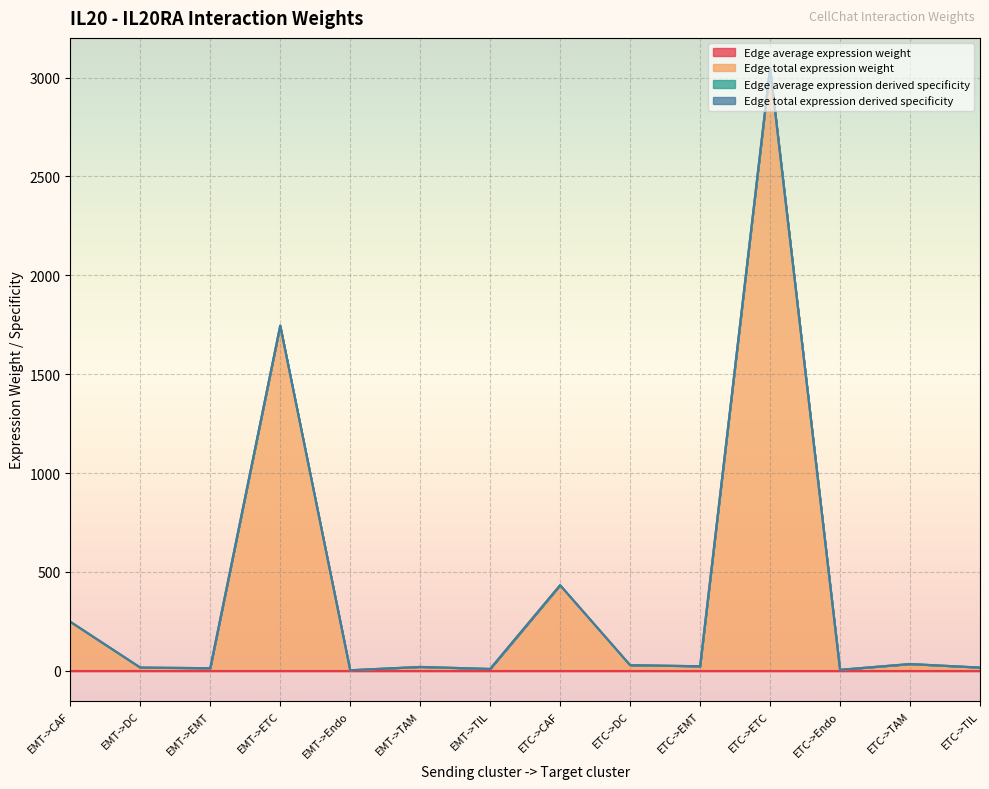

True or false: Edge total expression weight and Edge total expression derived specificity cross at least once.

False